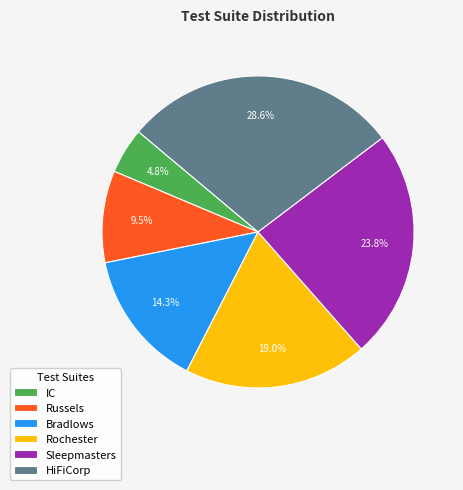

Which has a higher value, HiFiCorp or Rochester?

HiFiCorp